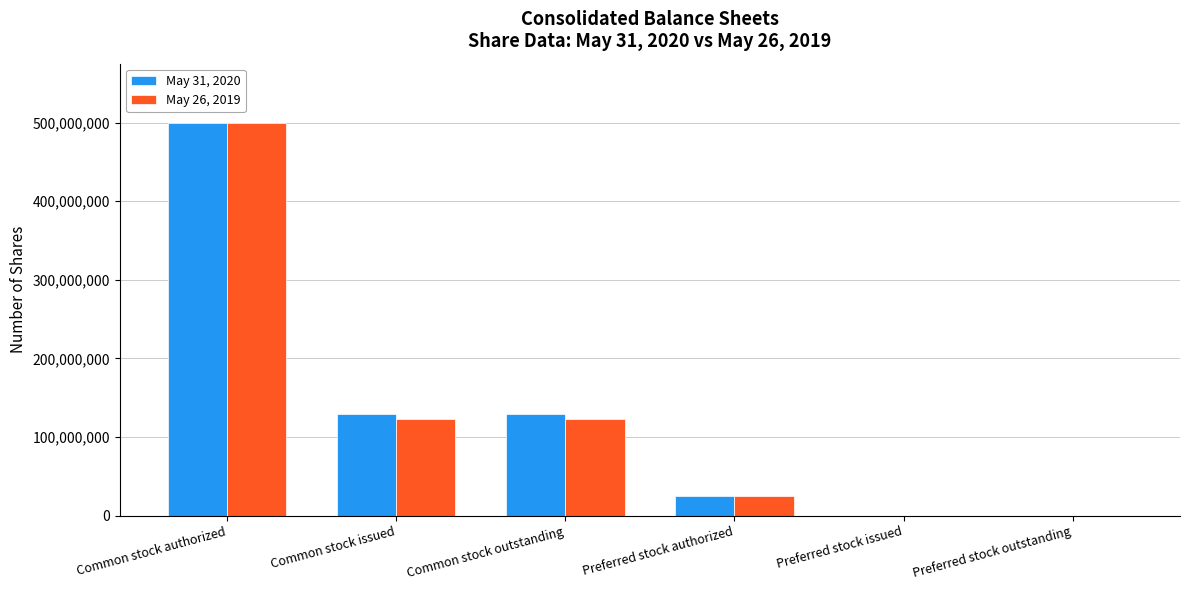

What is the difference between the May 31, 2020 values at Preferred stock issued and Preferred stock authorized?

25000000